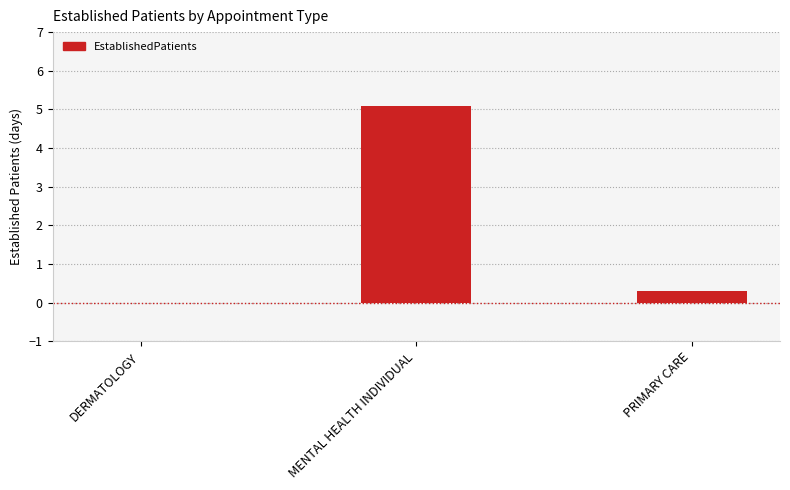

Reading right to left, list all the values displayed in this chart.

PRIMARY CARE=0.3	MENTAL HEALTH INDIVIDUAL=5.1	DERMATOLOGY=0.0